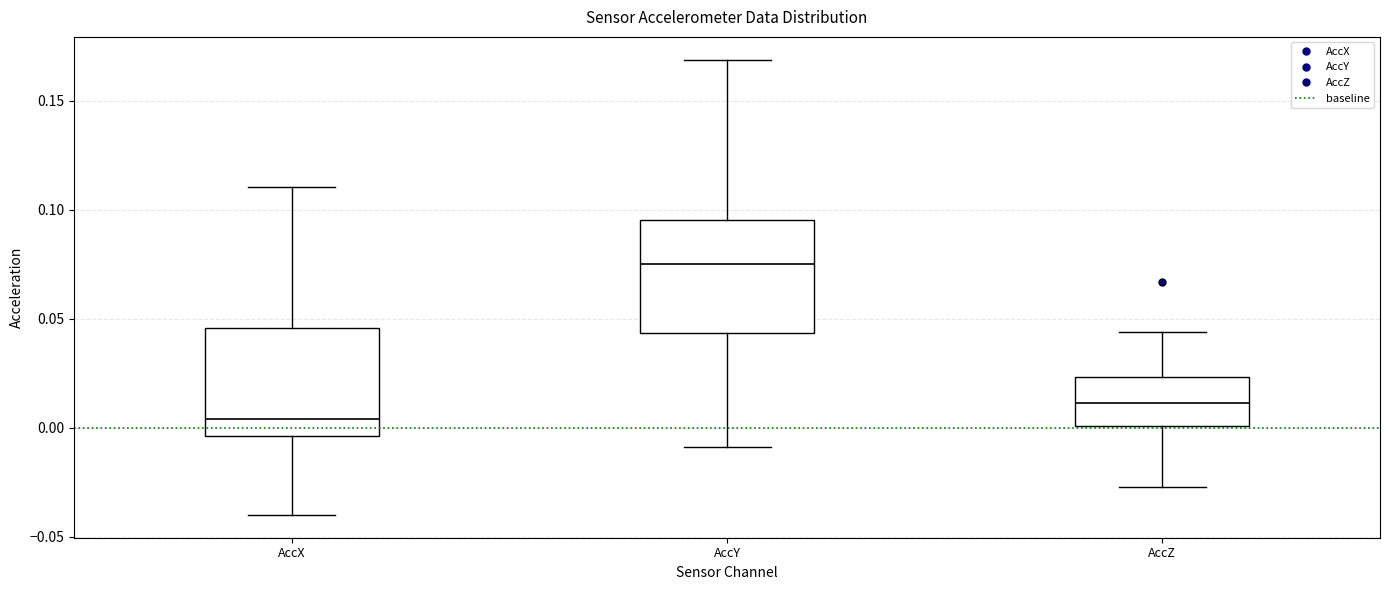

Which box's median line is the highest?

AccY